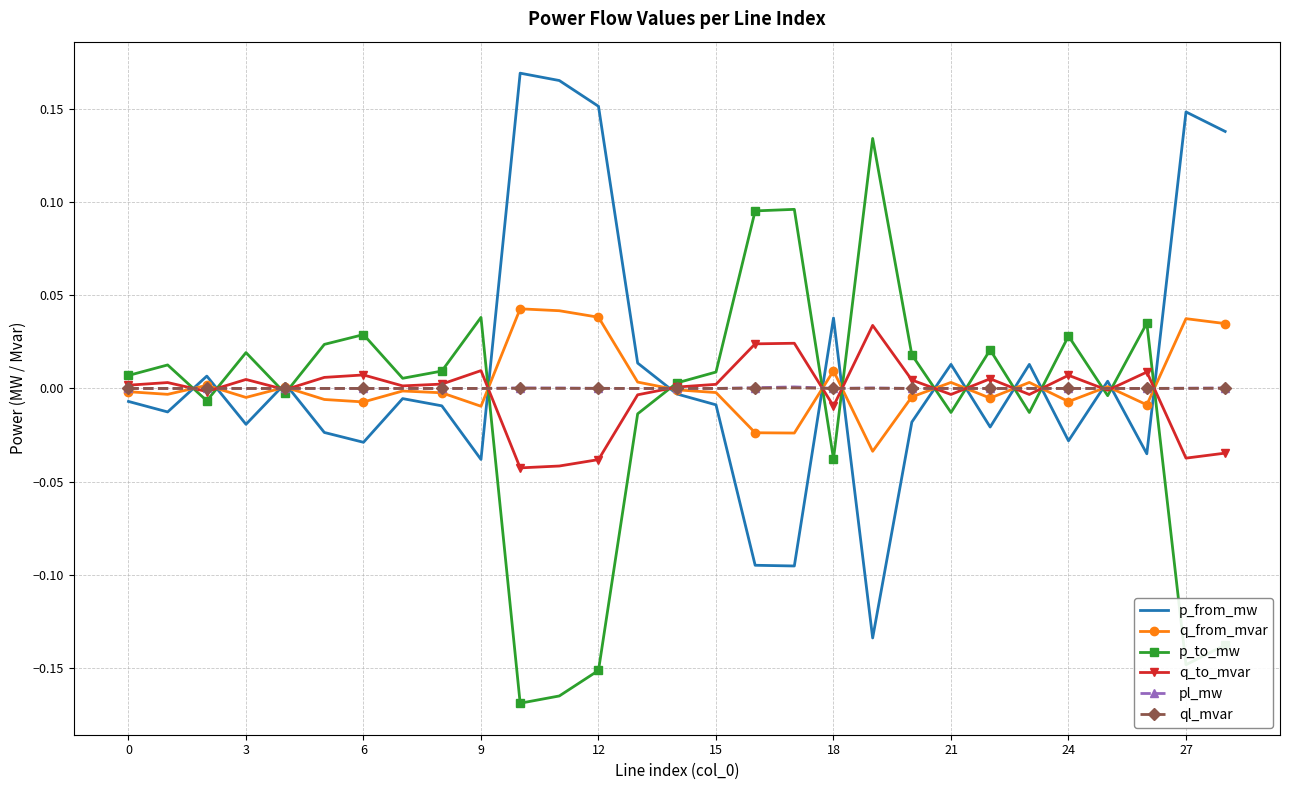

The value of ql_mvar at 6 is 0.0. True or false?

True